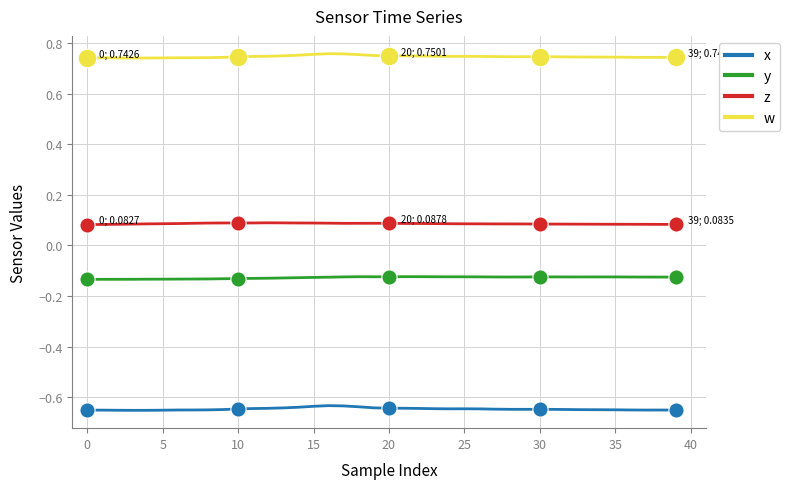

True or false: y and x cross at least once.

False